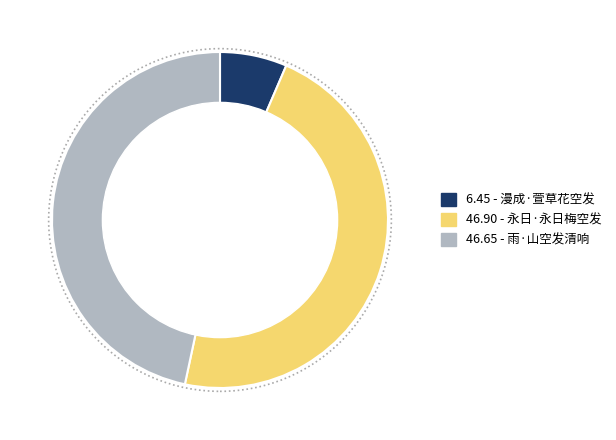

True or false: 6.45 - 漫成·萱草花空发 accounts for 1% of the total.

False